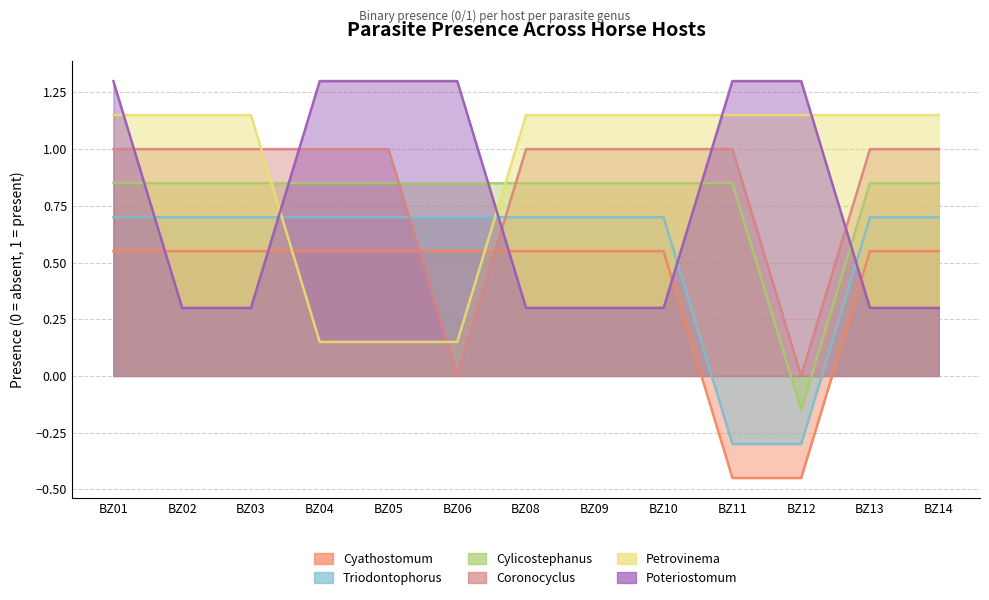

Count the Coronocyclus values in the range 1 to 2.

11